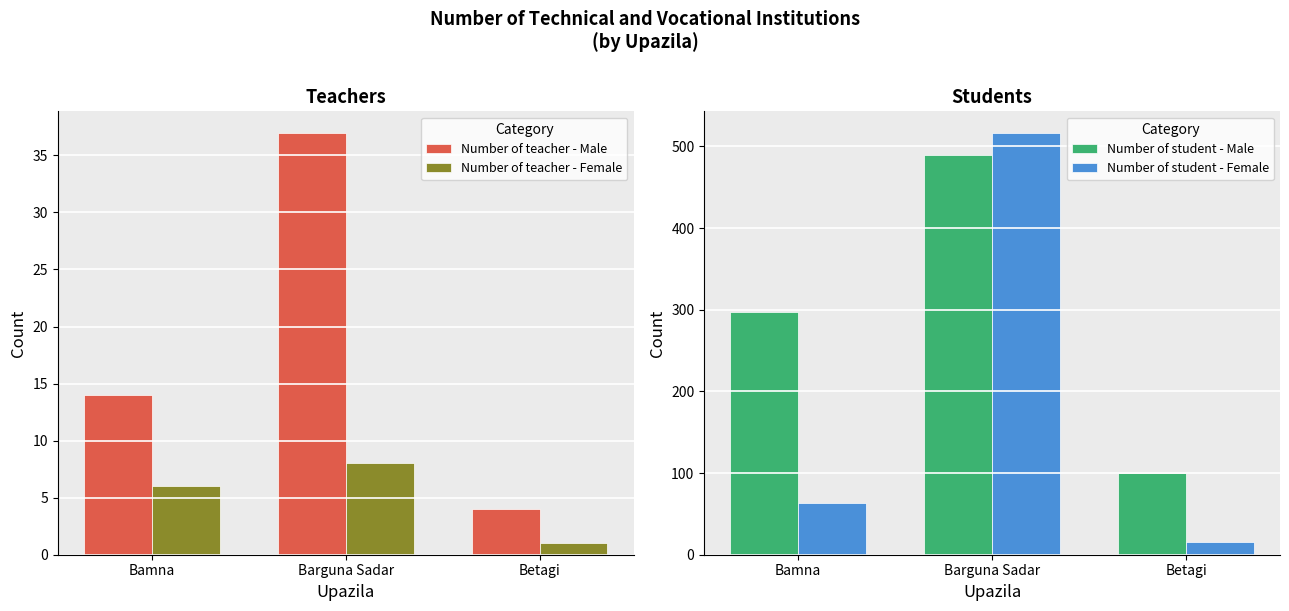

The value of Number of student - Female at Barguna Sadar is 870. True or false?

False